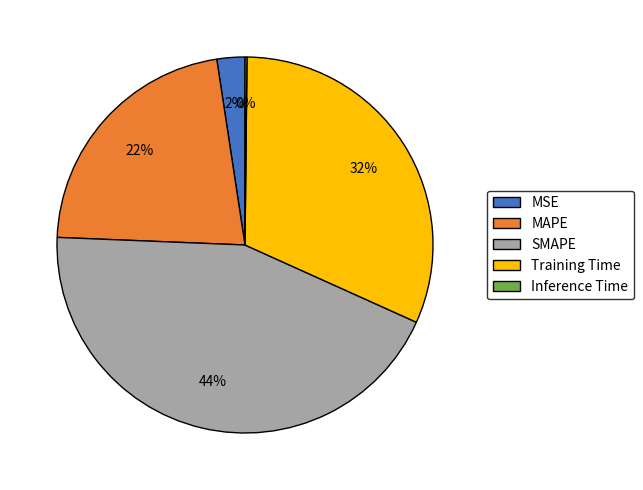

Between MSE and MAPE, which is larger?

MAPE